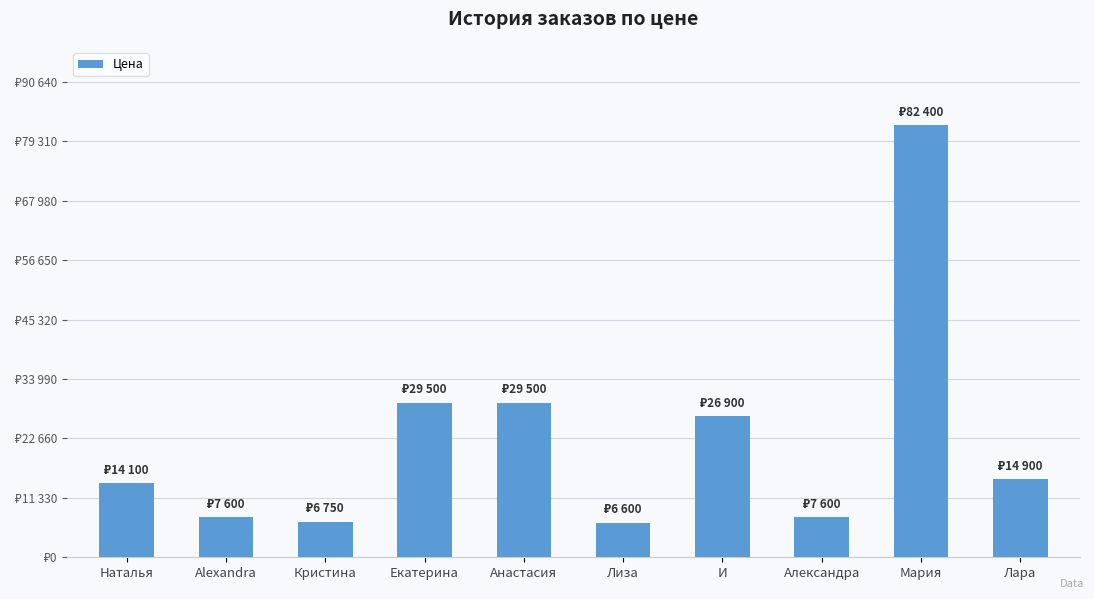

The chart shows a value of 26900 at И. True or false?

True